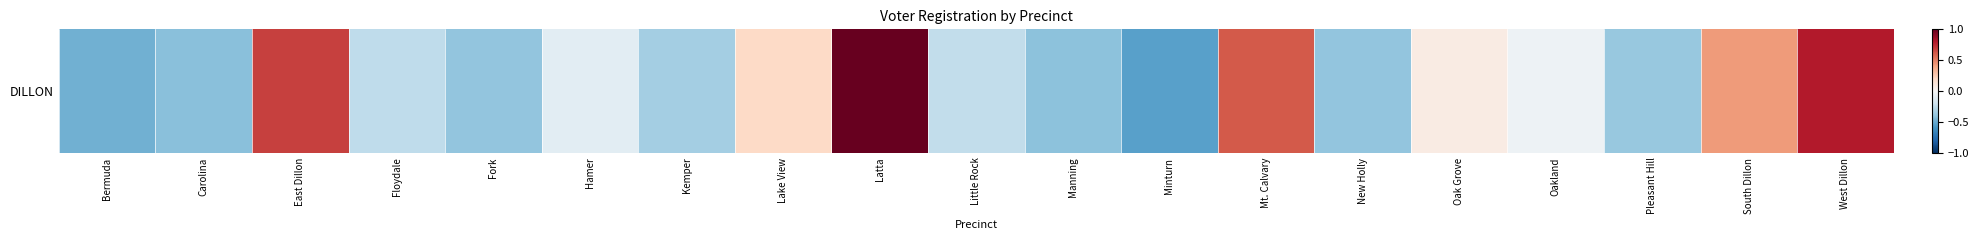

True or false: the data shows 0.7 at South Dillon.

False